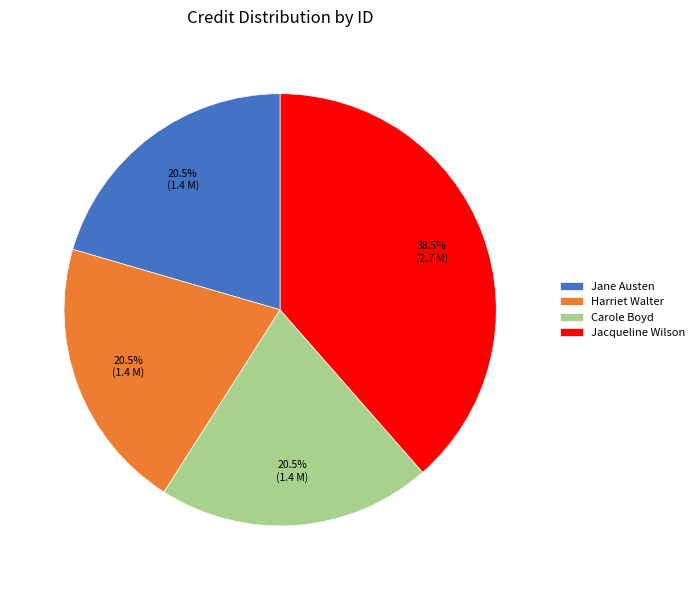

Do Jane Austen and Harriet Walter together represent more than half of the pie?

No